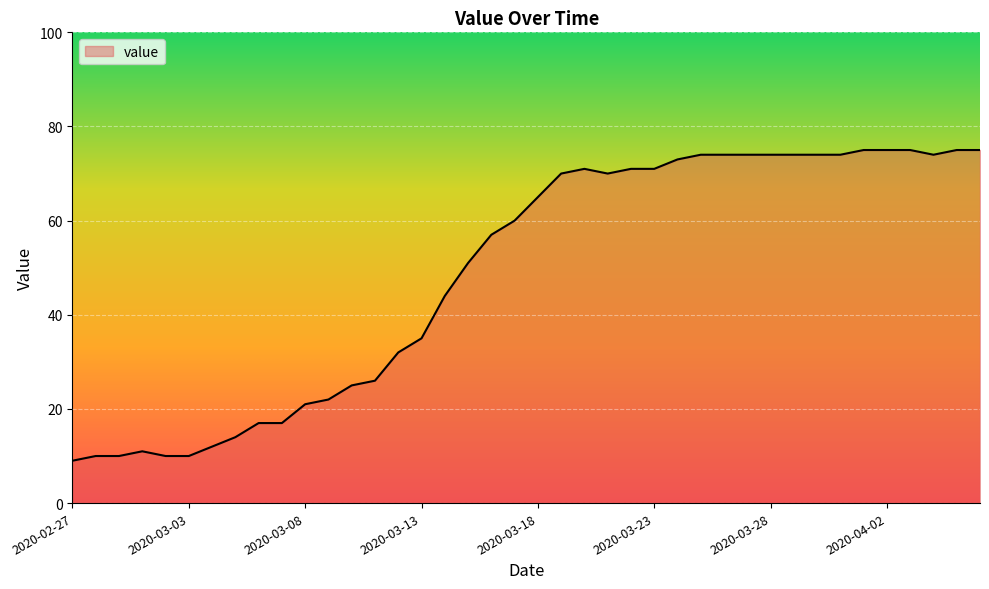

What is the smallest value displayed?

9